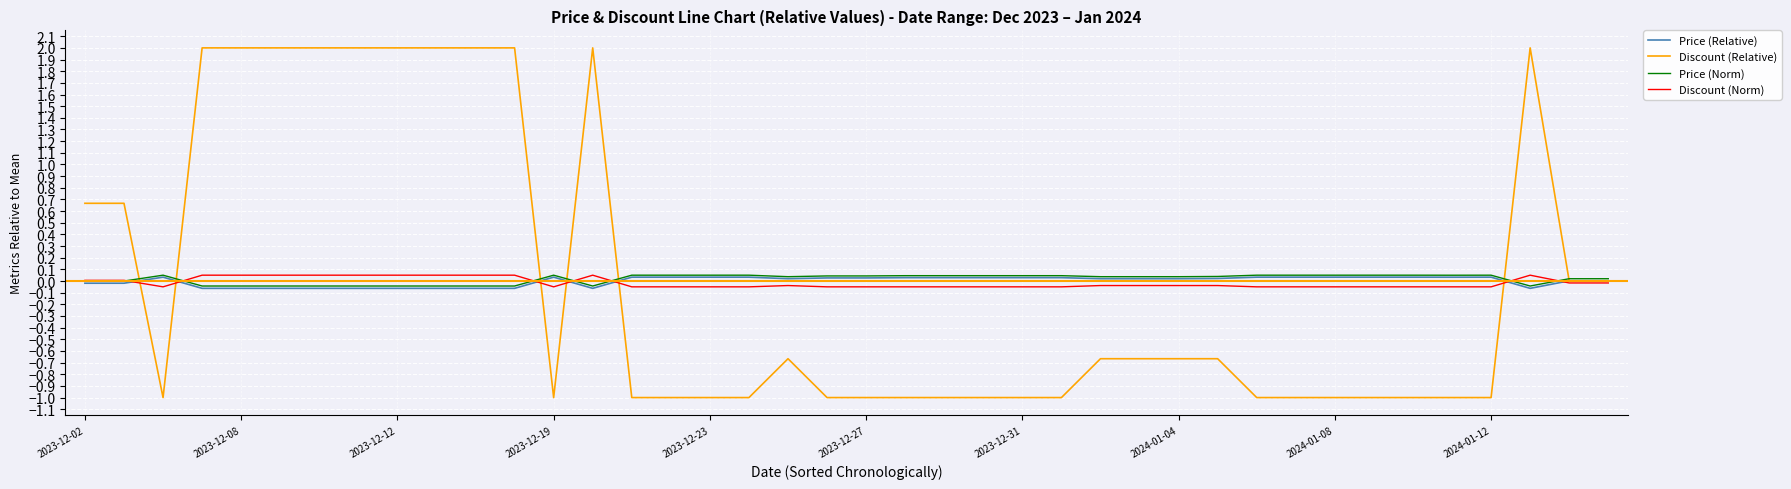

What is the maximum value shown in the chart?

2.0